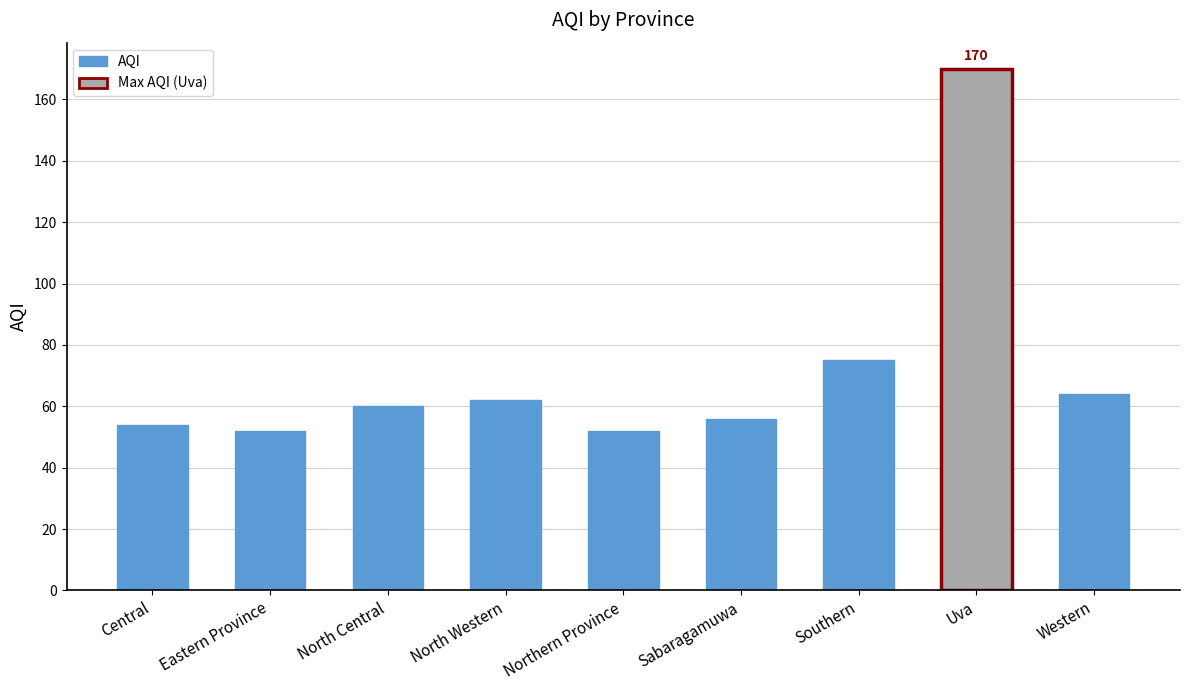

What is the maximum value shown in the chart?

170